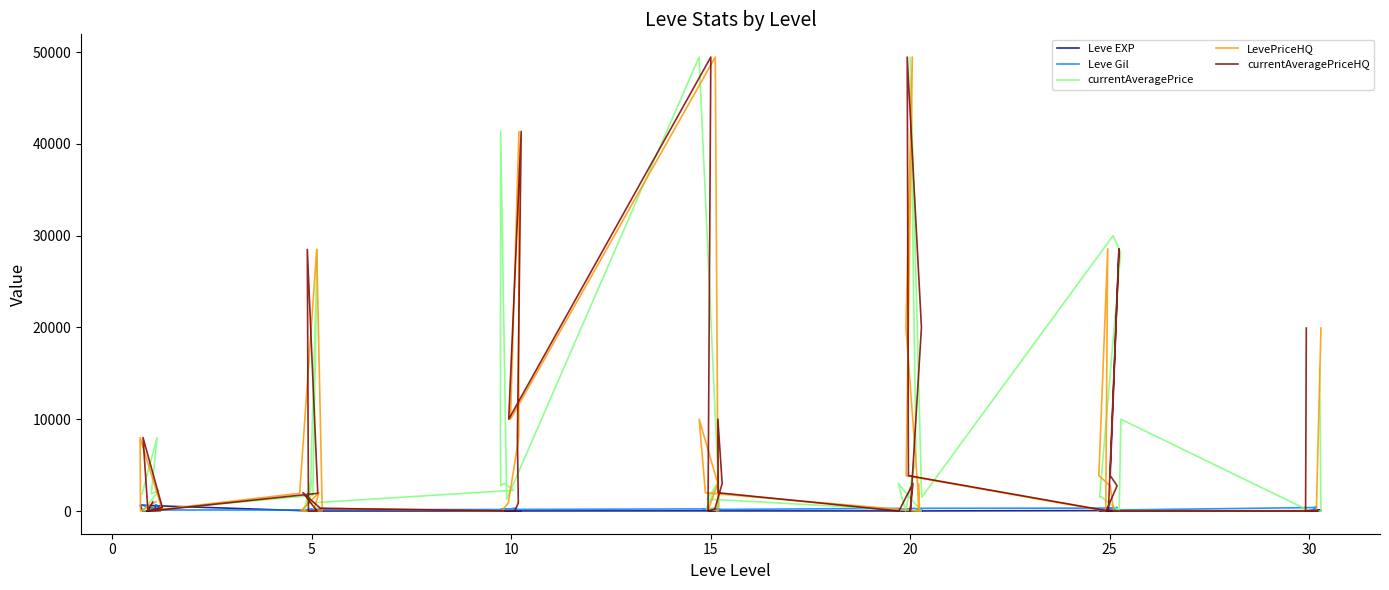

Is this an area chart (filled region under the line)?

No